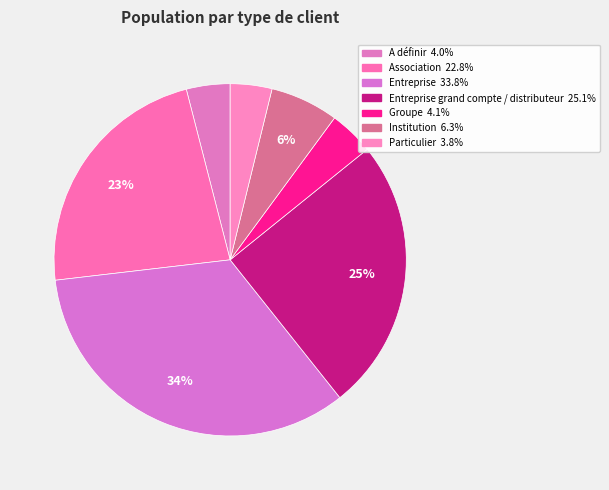

How many segments does this pie chart have?

7